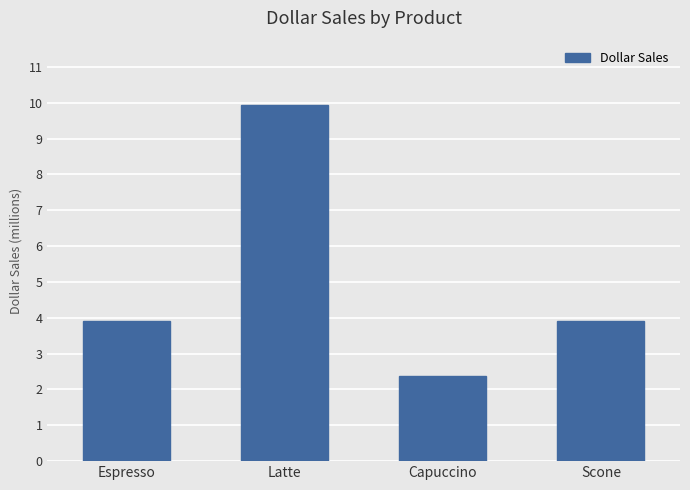

Reading left to right, extract all data points from this chart.

Espresso=3906243	Latte=9942622	Capuccino=2381590	Scone=3911669